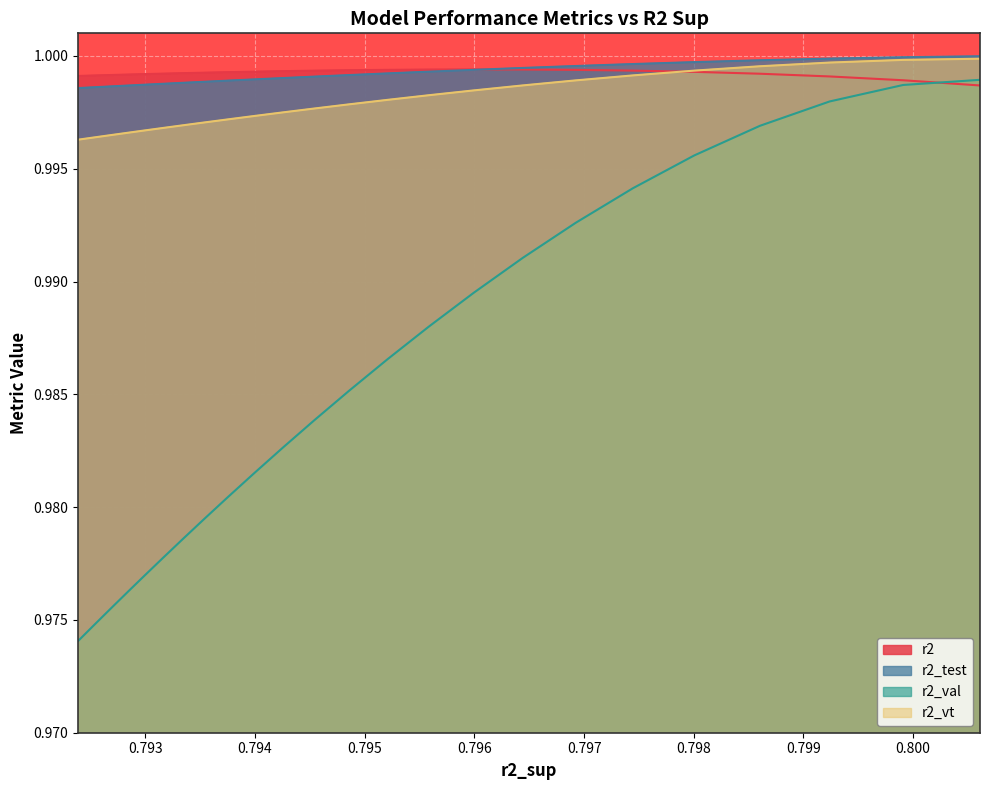

Which series has the widest spread of values?

r2_val